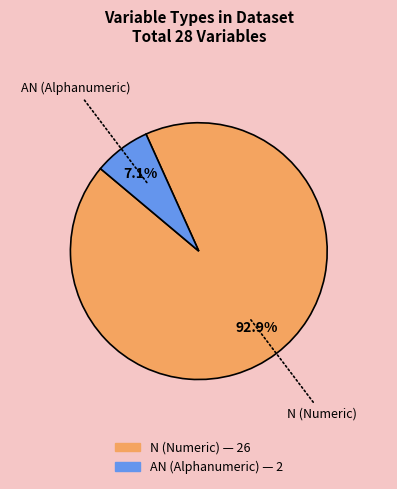

Is there any slice that represents more than half of the pie?

Yes